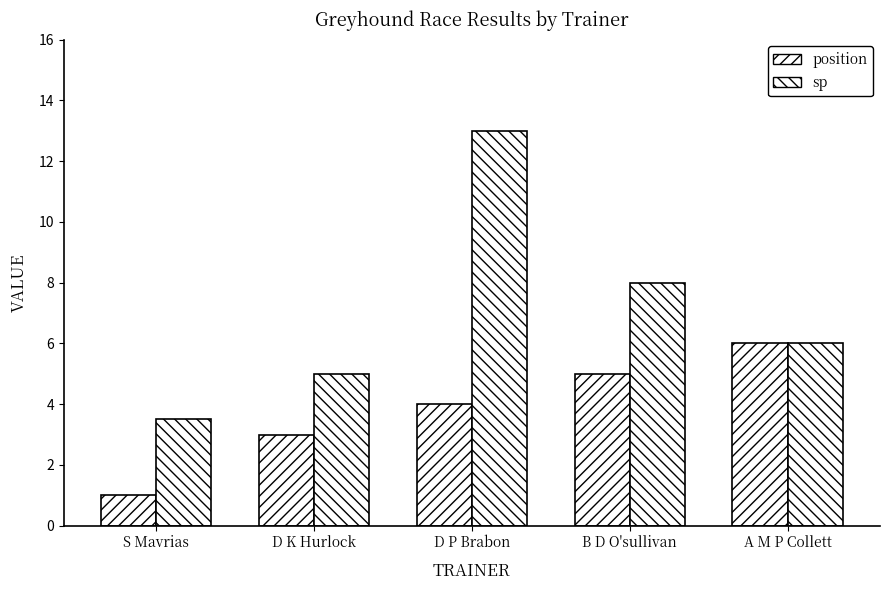

Rank the series at B D O'sullivan from lowest to highest value.

position, sp